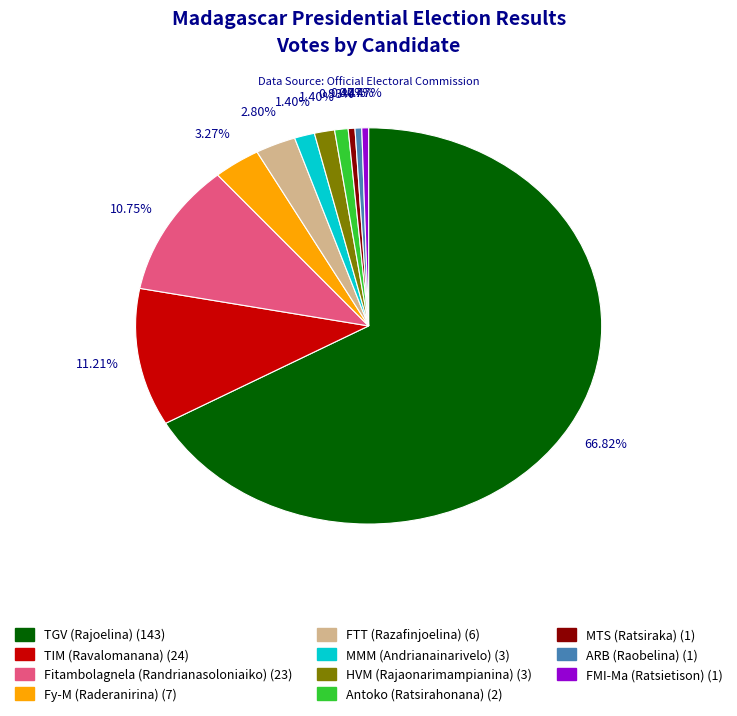

Does any single category account for the majority?

Yes